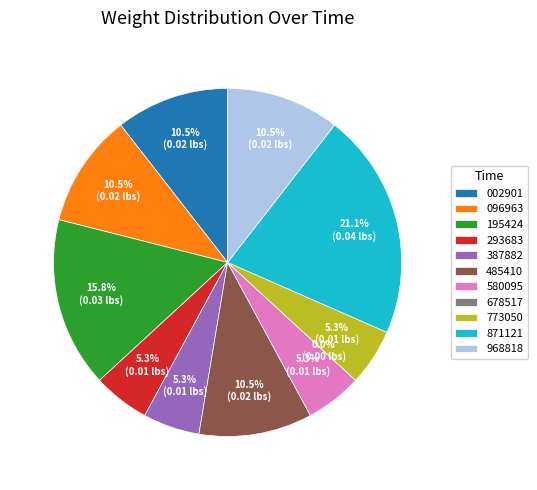

How much of the chart is everything except 00:33:25.195424?

84.2%